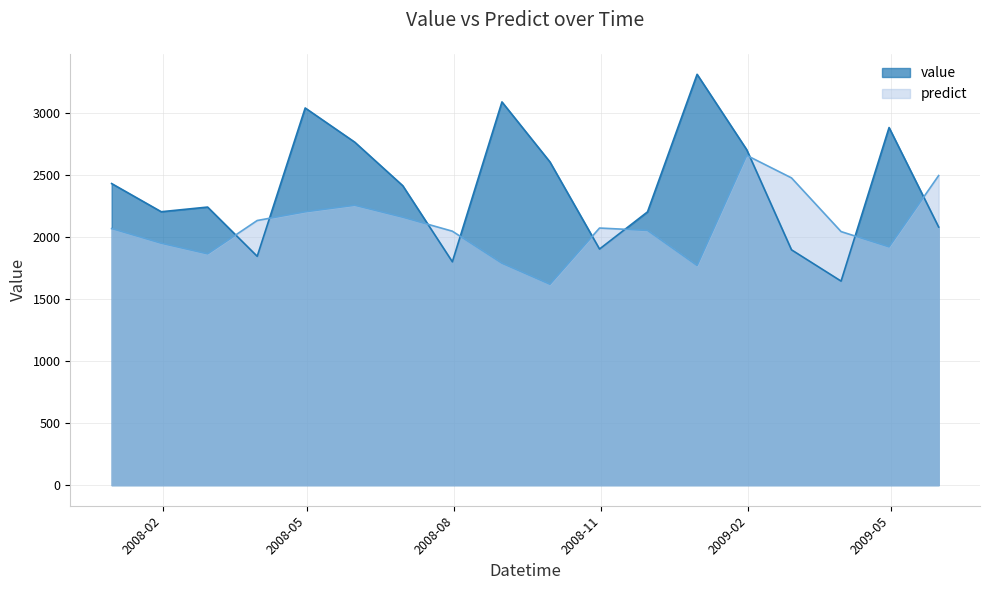

How many values in the value series exceed 2411?

9